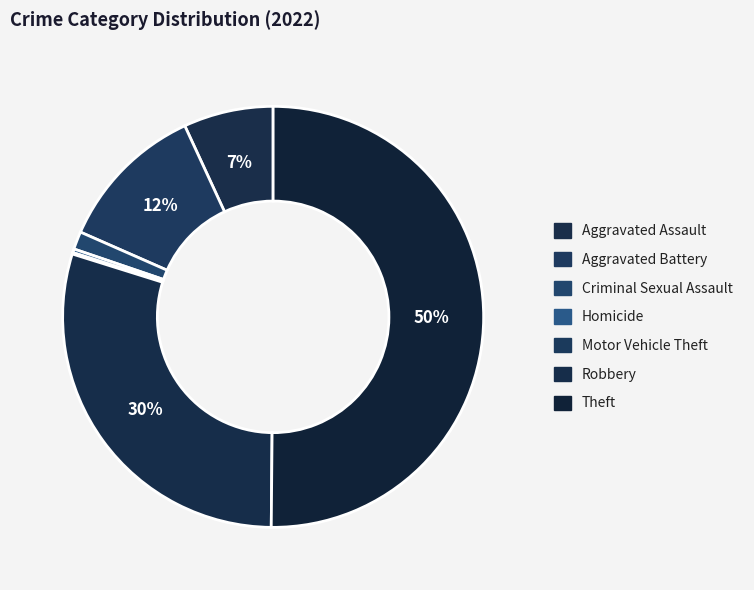

Which category has the biggest portion of the pie?

Theft